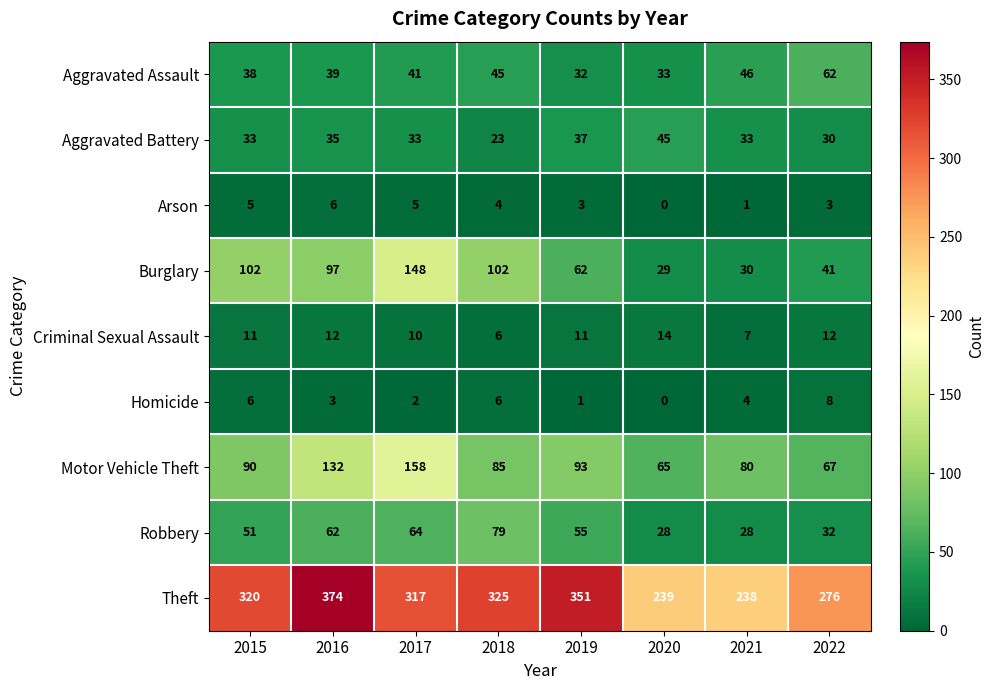

Rank the series by their maximum value, from highest to lowest.

Theft, Motor Vehicle Theft, Burglary, Robbery, Aggravated Assault, Aggravated Battery, Criminal Sexual Assault, Homicide, Arson